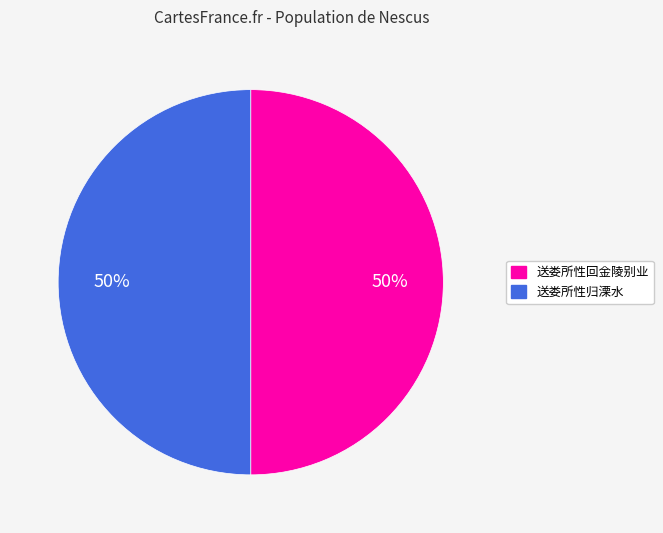

Combined, do 送娄所性回金陵别业 and 送娄所性归溧水 account for over 50%?

Yes